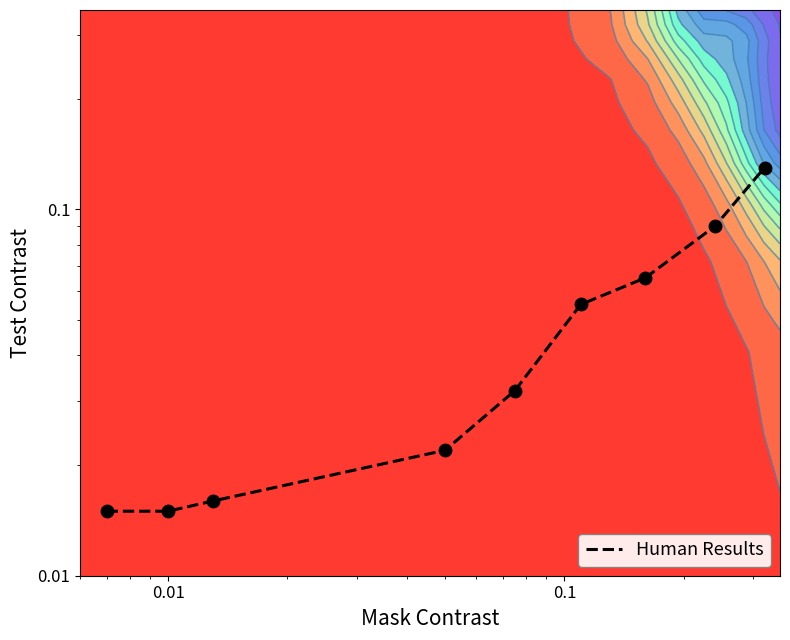

Reading left to right, what are all the values shown in this chart?

0.0	0.0	0.0	0.0	0.0	0.1	0.1	0.1	0.1